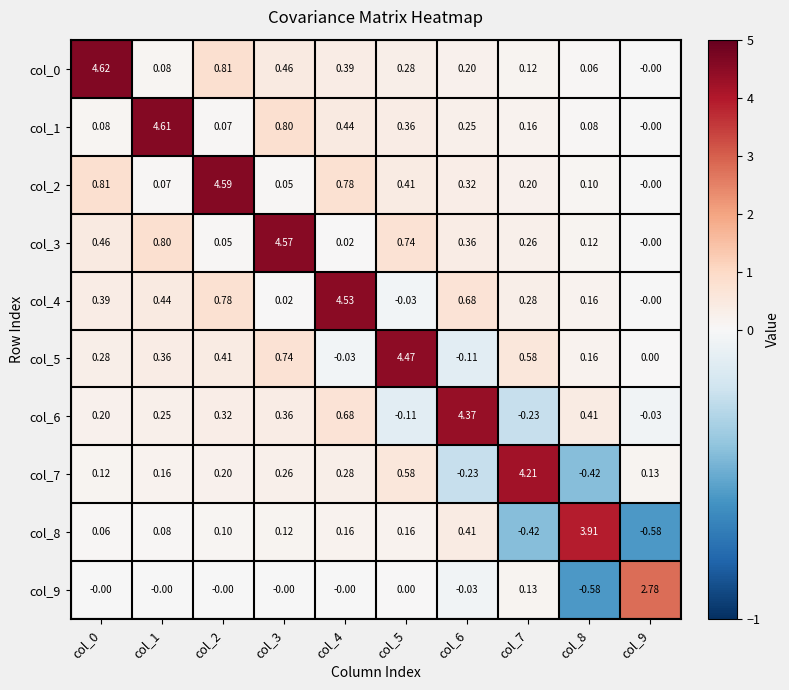

Is the value of col_9 at col_4 greater than the value of col_7 at col_3?

No